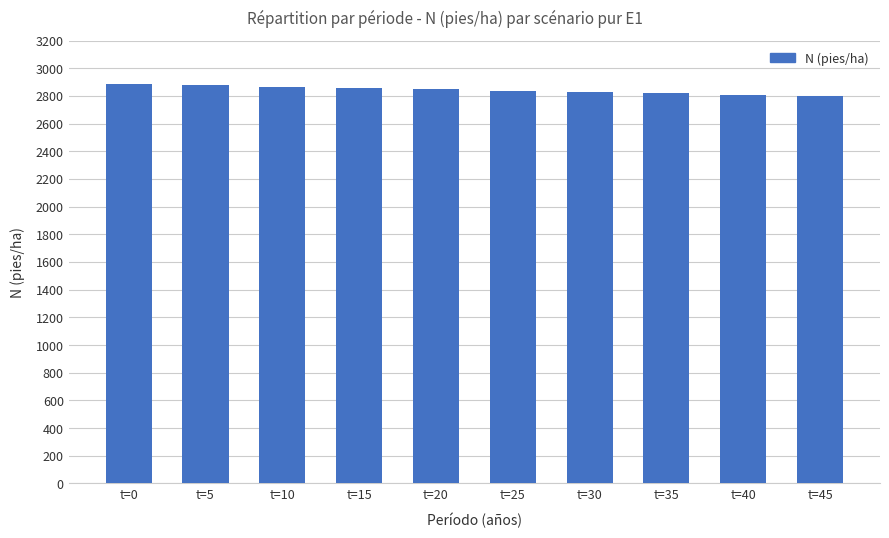

What is the difference between the maximum and minimum values?

88.2